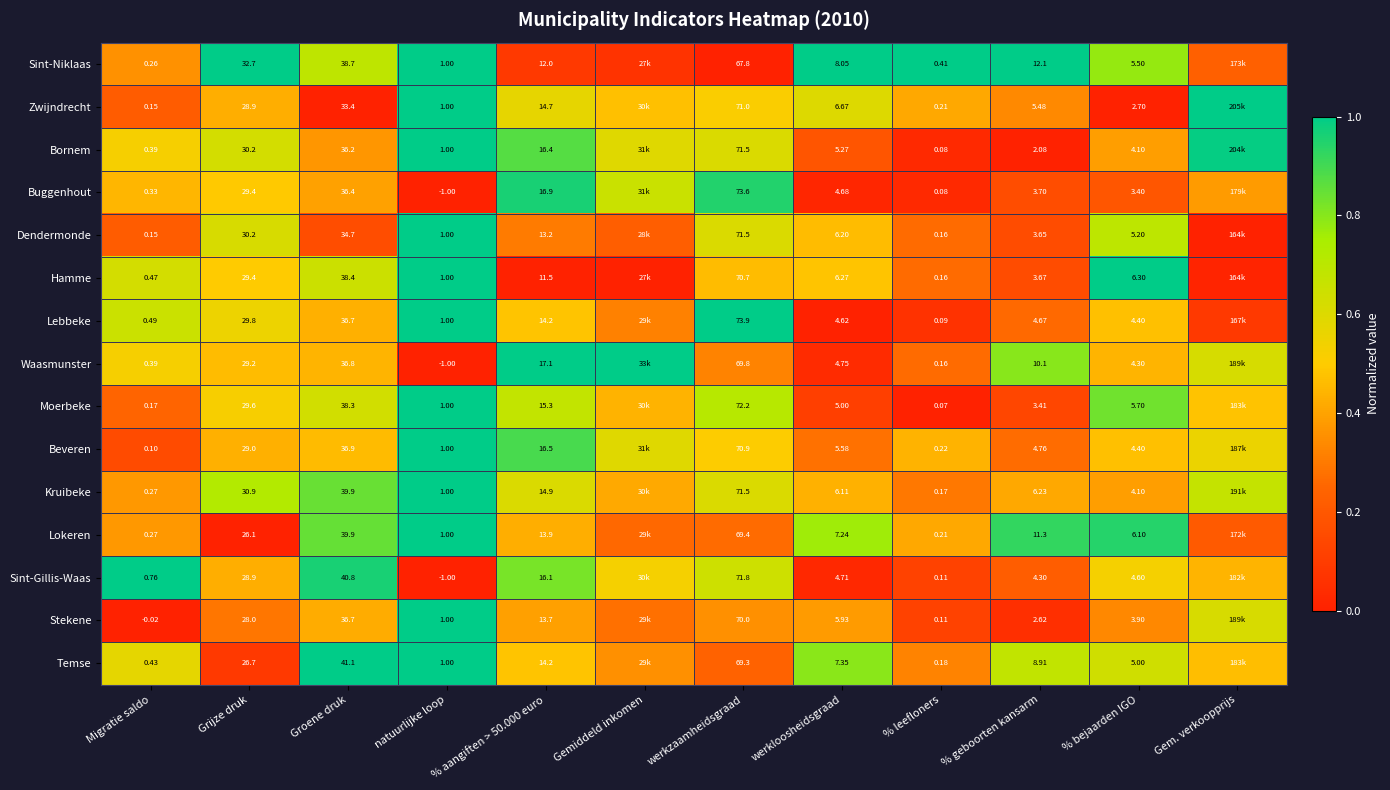

Between natuurlijke loop and % bejaarden IGO, which series saw the biggest shift?

Sint-Gillis-Waas